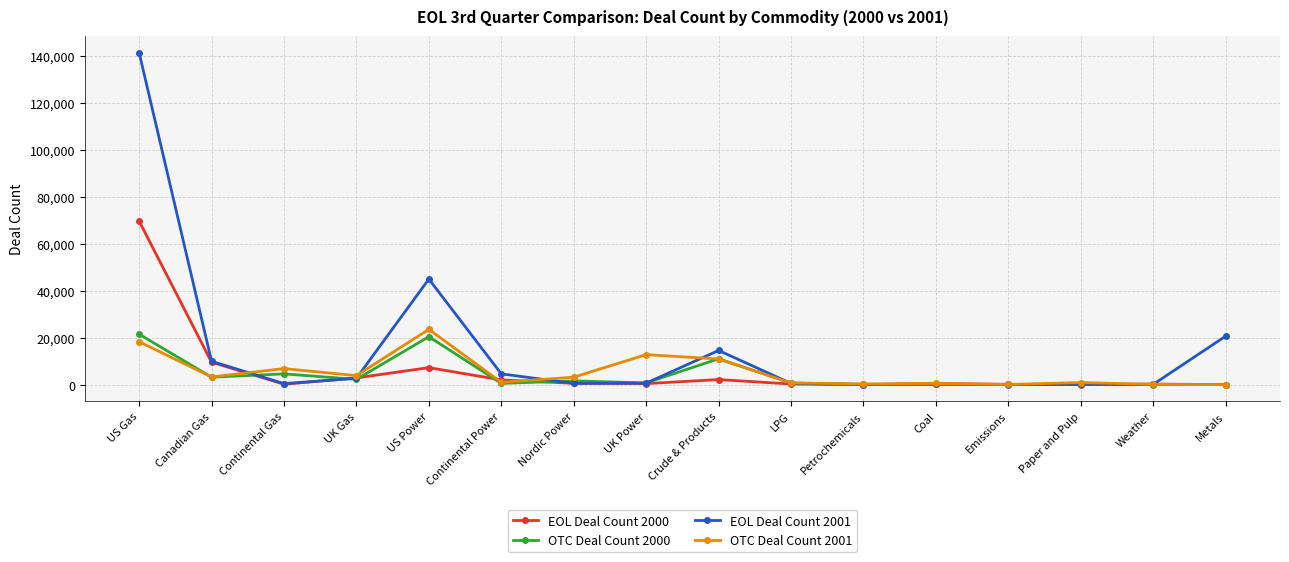

True or false: OTC Deal Count 2000 has a value of 532 at Continental Power.

True